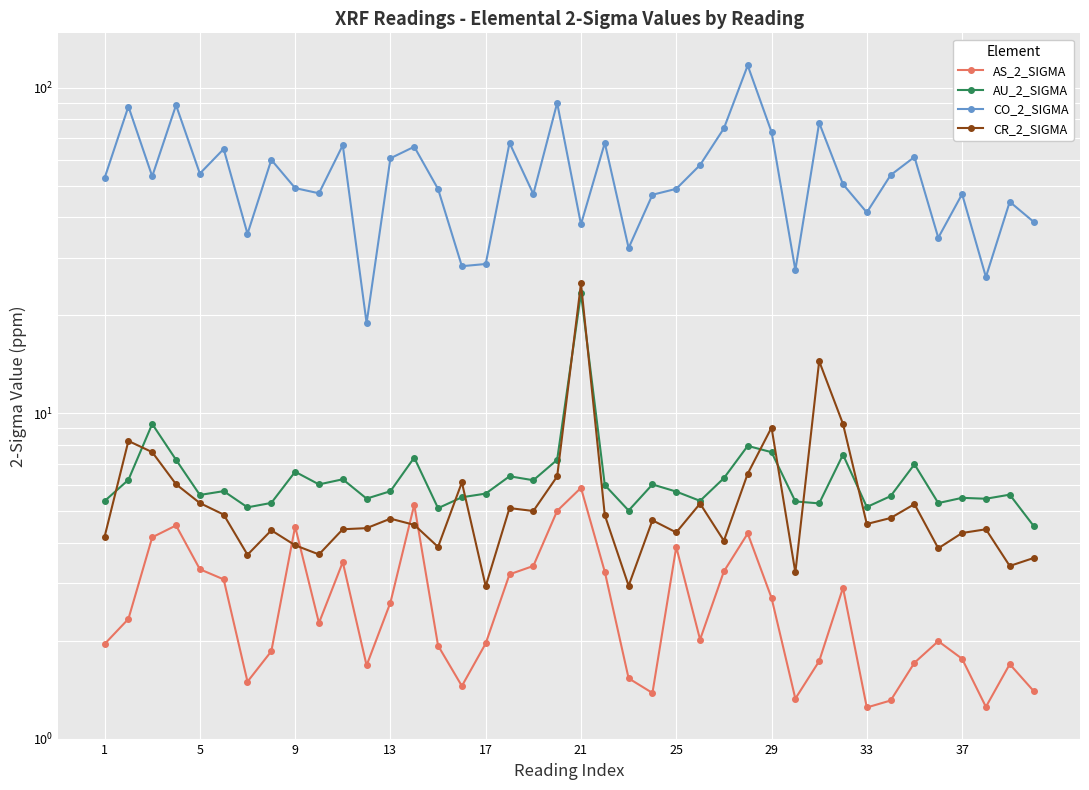

Count the number of categories in the chart.

40